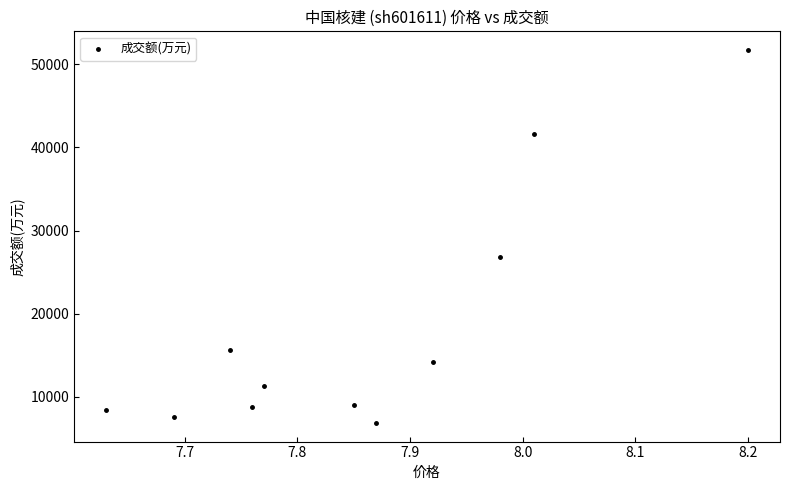

What Y value in the scatter plot is closest to 29284?

26785